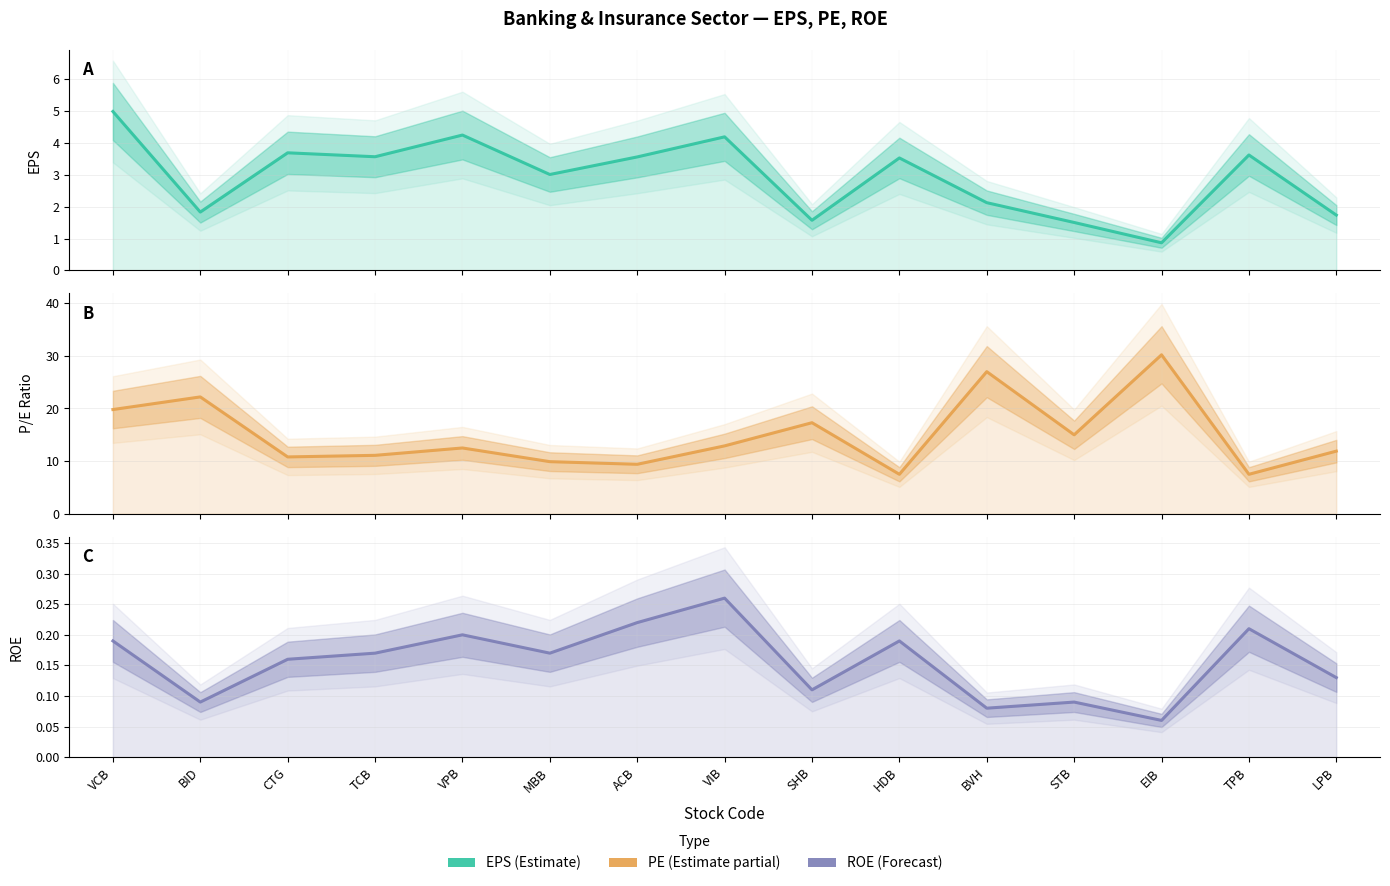

Which category has the highest value in the EPS series?

VCB